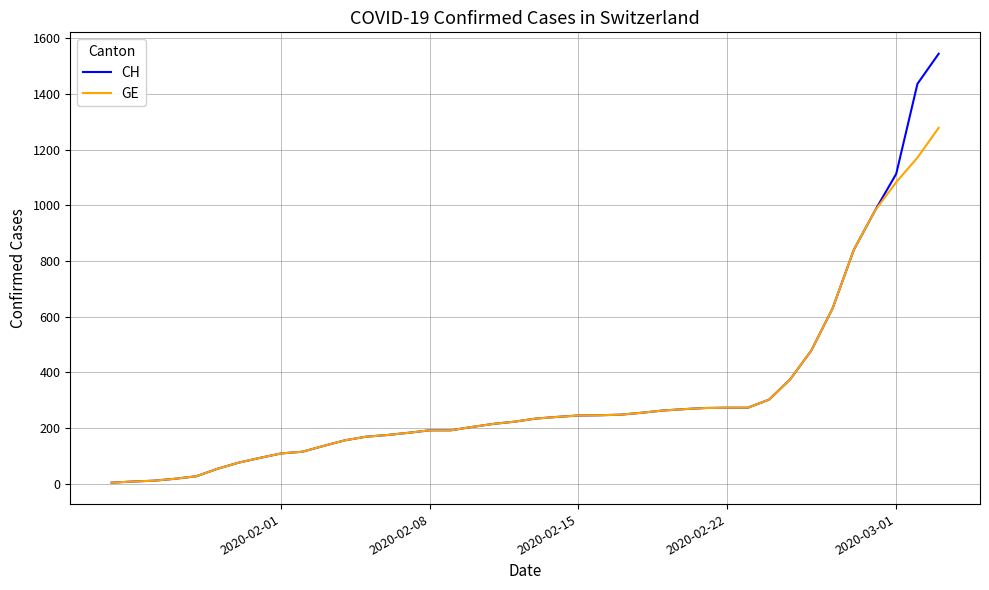

Which series has the widest spread of values?

CH